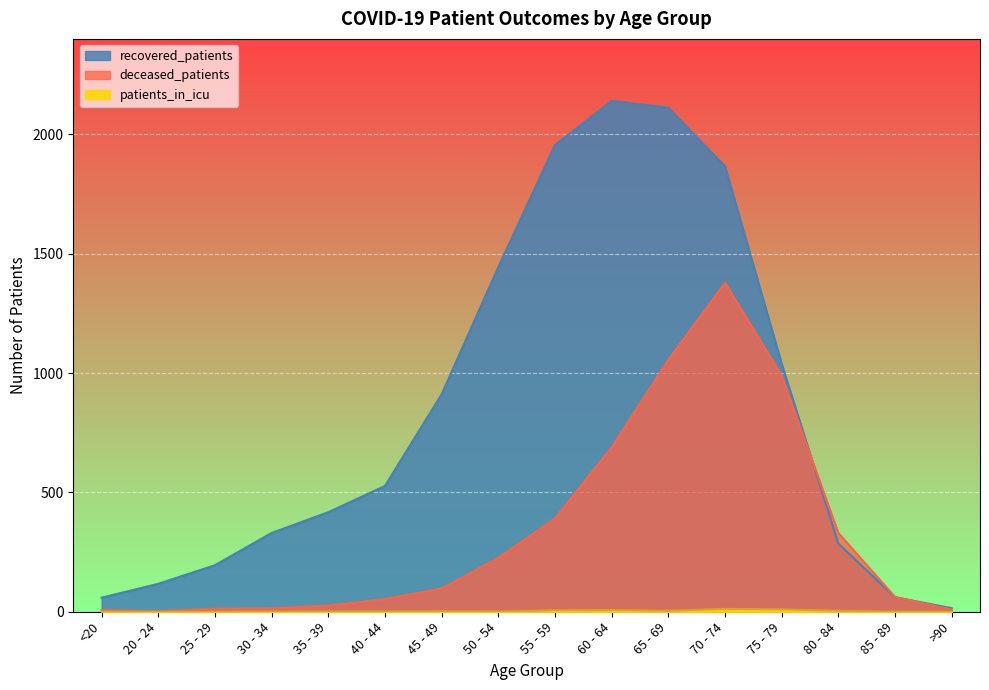

Reading left to right, list all the values displayed in this chart.

recovered_patients: 59	117	195	330	417	527	911	1444	1955	2140	2112	1866	1039	286	61	15
deceased_patients: 7	2	13	14	26	53	97	226	391	689	1055	1378	990	330	62	9
patients_in_icu: 0	0	0	1	1	1	2	1	6	7	4	12	10	4	0	0